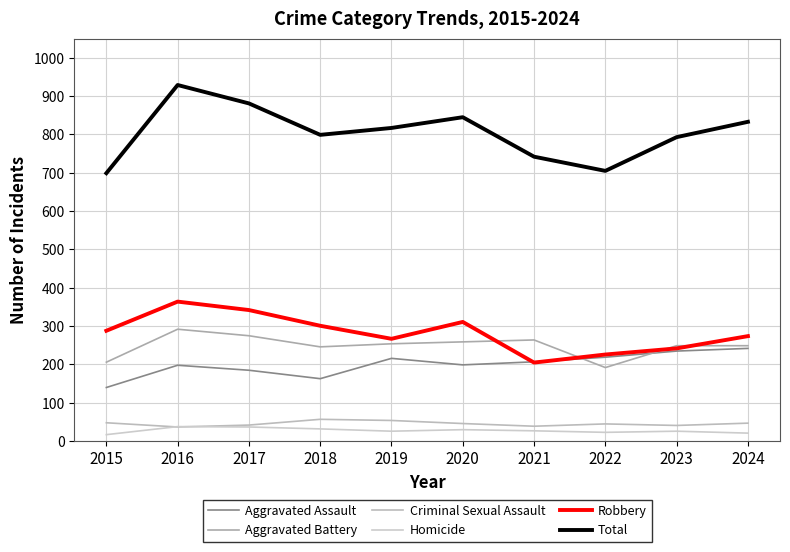

Where is Homicide nearest to the value 27?

2021